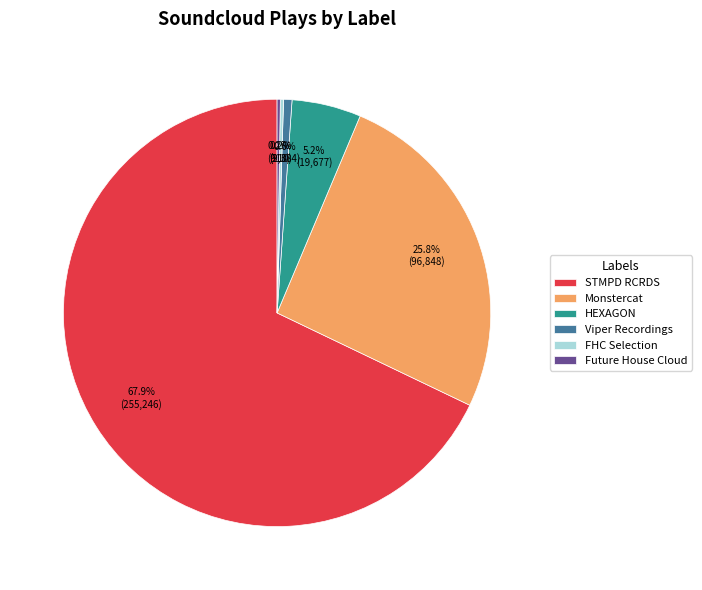

Is there any slice that represents more than half of the pie?

Yes